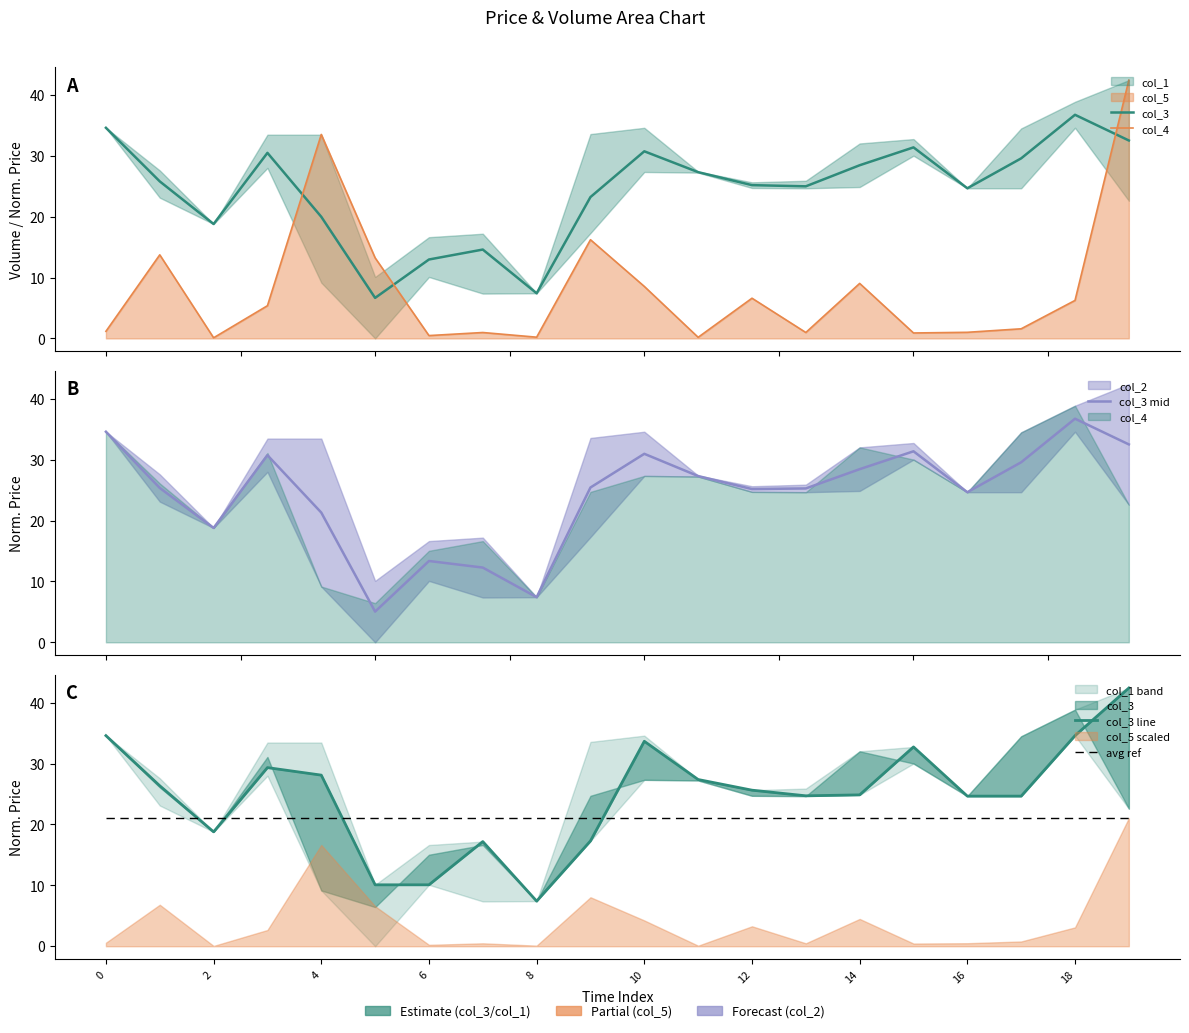

In col_3, how many points are higher than both neighbors (excluding endpoints)?

5